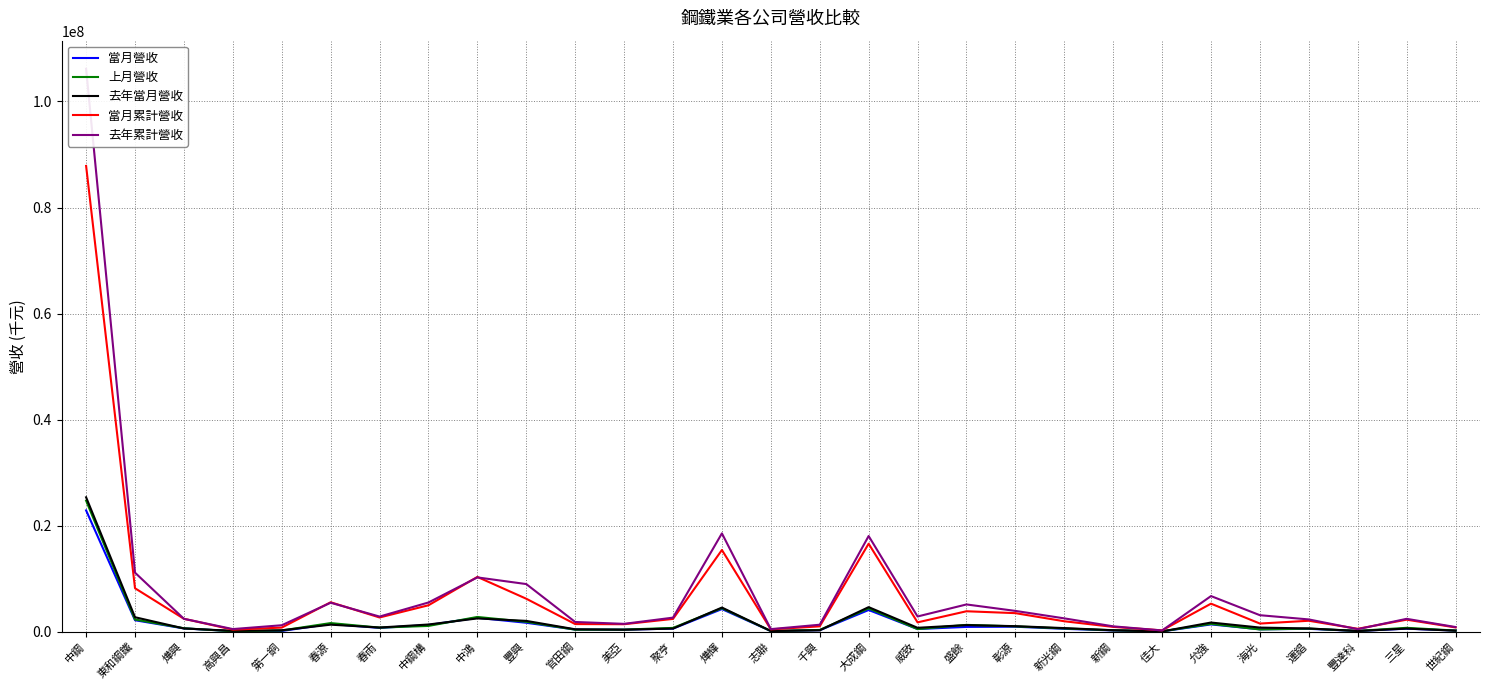

What is the smallest value displayed?

60085